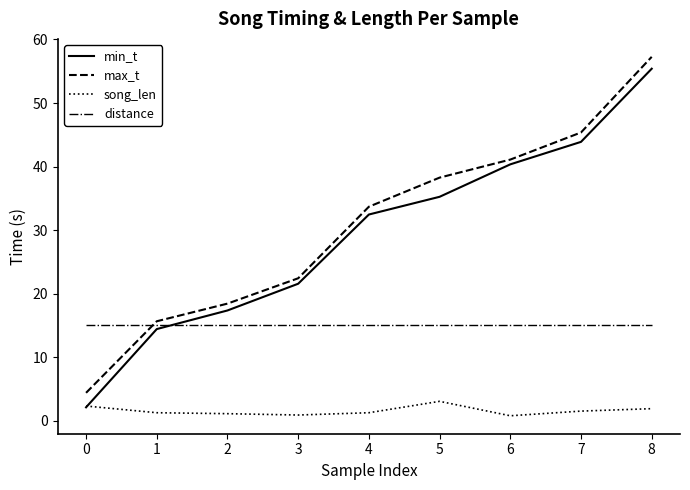

True or false: distance and song_len cross at least once.

False